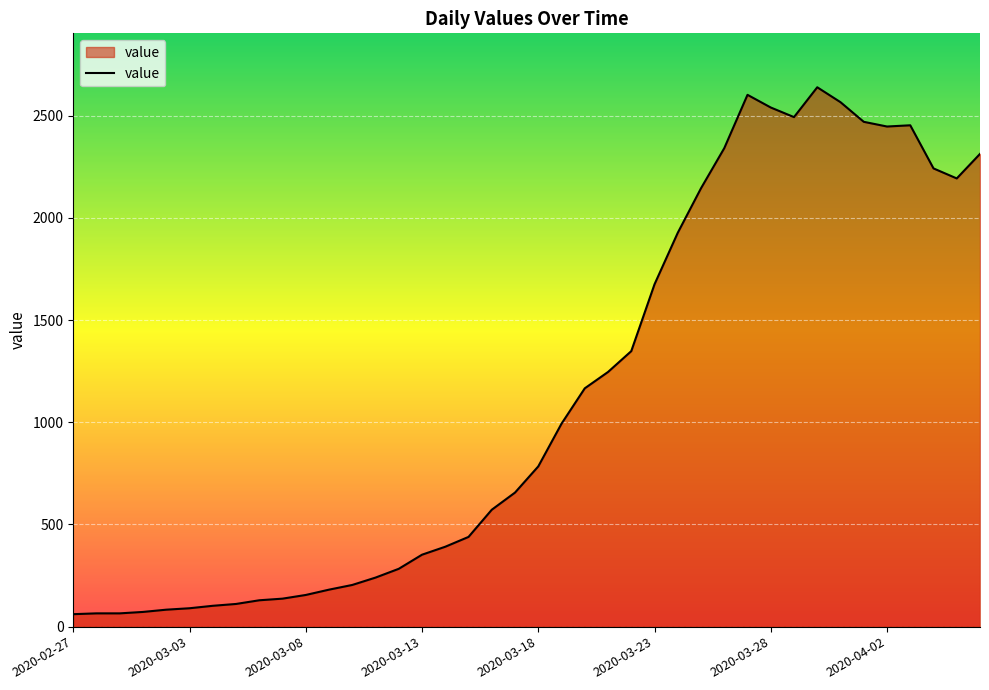

What is the difference between the maximum and minimum values?

2578